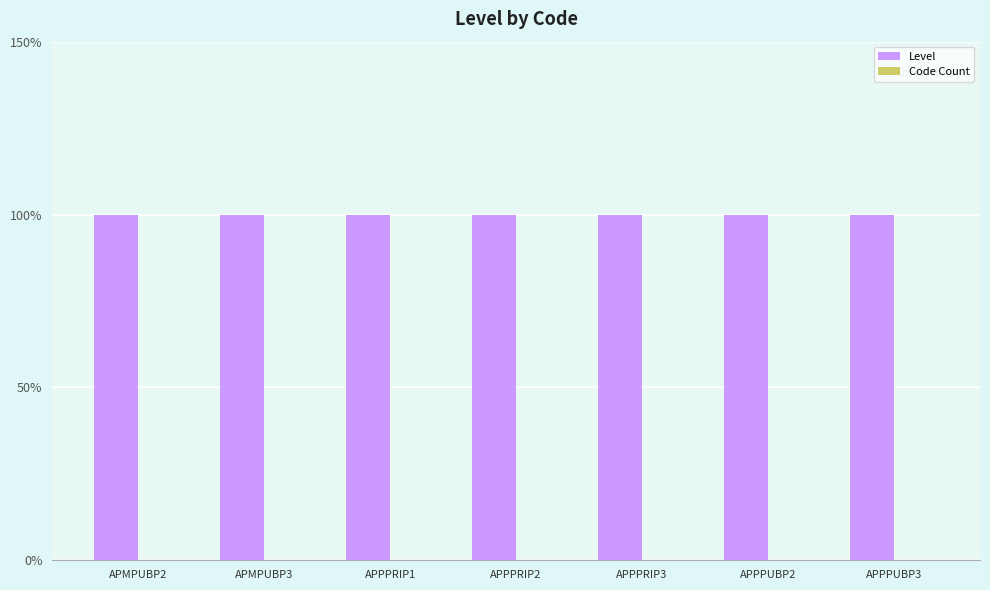

What is the value of the Level bar at the 4th from the left?

1